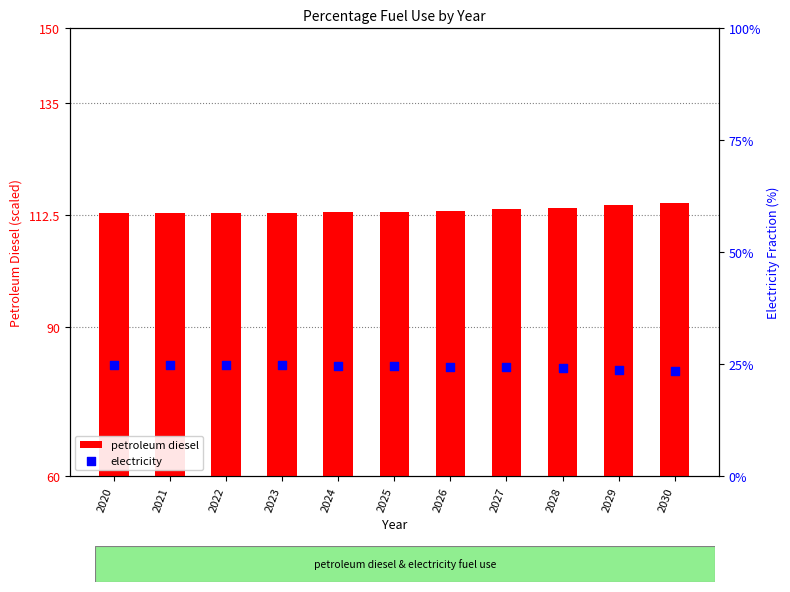

At how many categories does at least one series exceed 109?

11